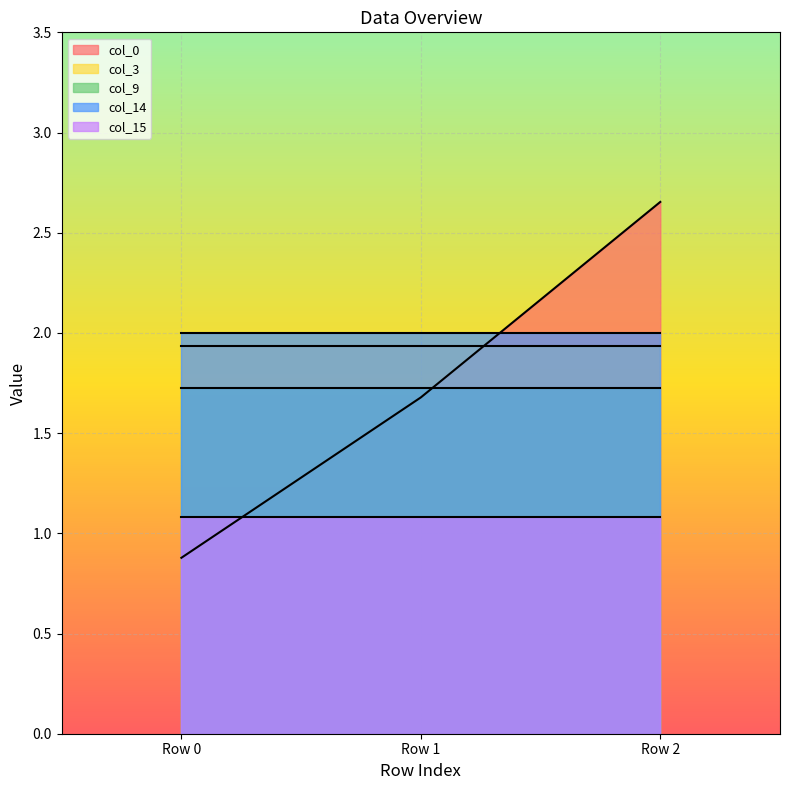

How many values in the col_0 series exceed 1?

2